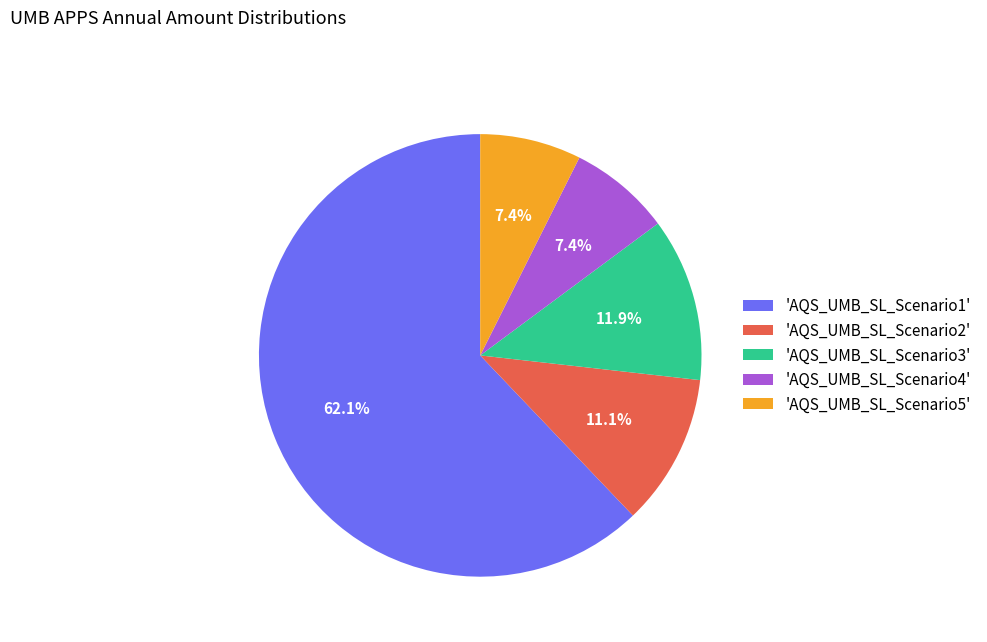

Is there any slice that represents more than half of the pie?

Yes